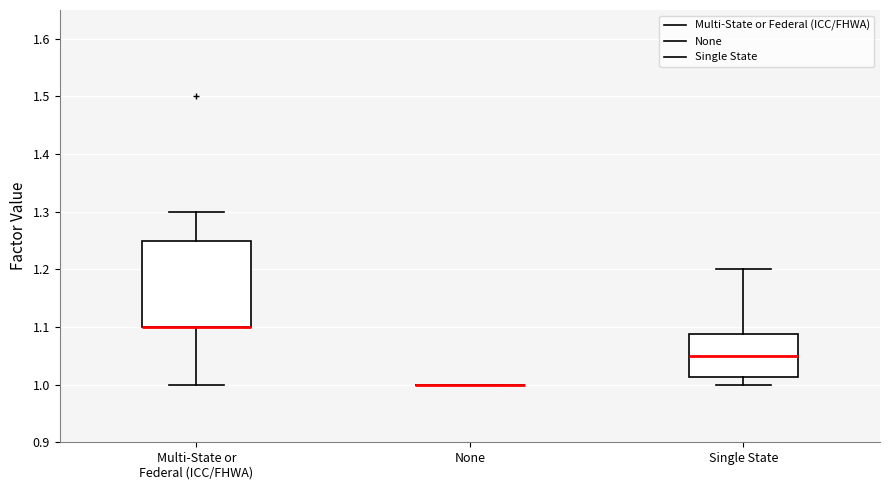

Reading left to right, read every box against the y-axis: the position of its median line, the range the box covers, and the ends of its whiskers. The values are not printed on the chart, so give them approximately, as read against the axis.

Multi-State or Federal (ICC/FHWA): median 1.10 (drawn on the box's lower edge), box 1.10 to 1.25, whiskers 1.00 to 1.30
None: box collapsed to a line at 1.00, whiskers 1.00 to 1.00
Single State: median 1.05, box 1.01 to 1.09, whiskers 1.00 to 1.20